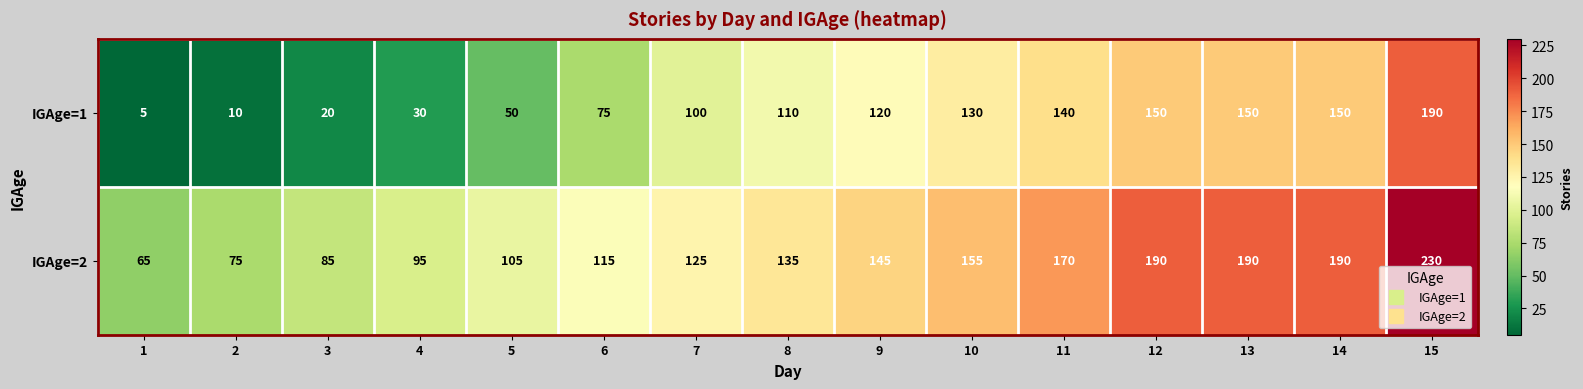

Reading left to right, what are all the values shown in this chart?

IGAge=1: 1=5	2=10	3=20	4=30	5=50	6=75	7=100	8=110	9=120	10=130	11=140	12=150	13=150	14=150	15=190
IGAge=2: 1=65	2=75	3=85	4=95	5=105	6=115	7=125	8=135	9=145	10=155	11=170	12=190	13=190	14=190	15=230